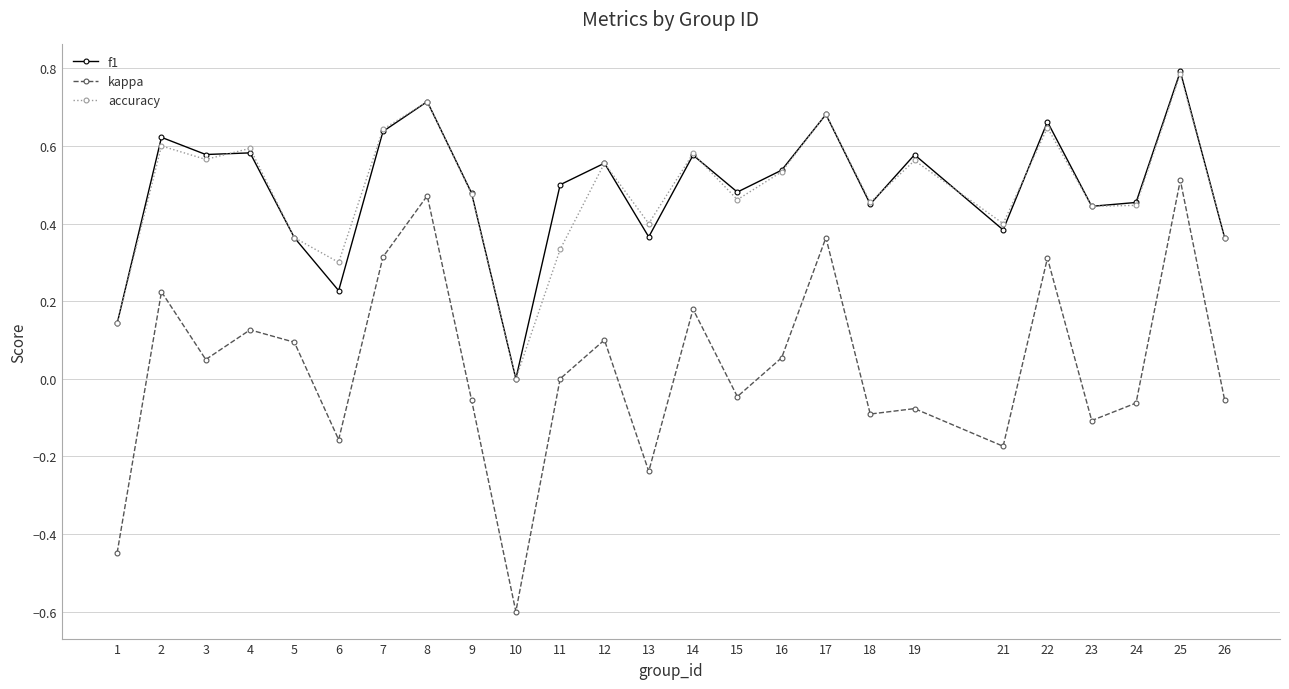

True or false: kappa has more than 0 points higher than both neighbors.

True